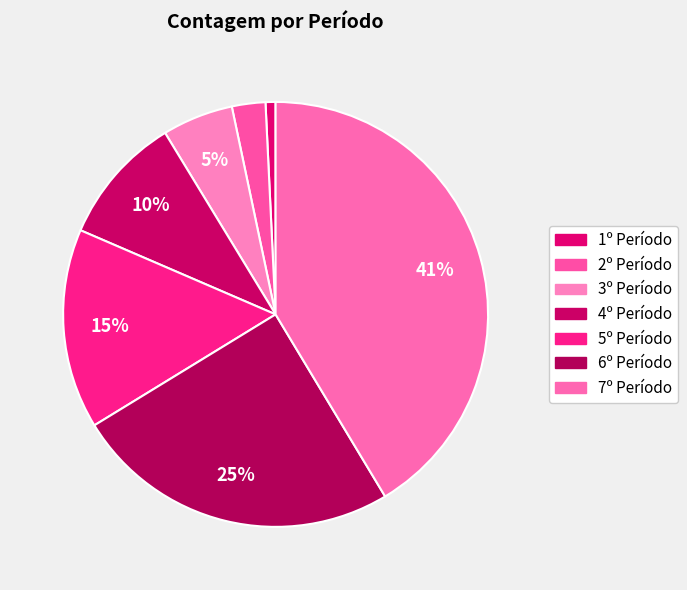

Which has a higher value, 2º Período or 4º Período?

4º Período